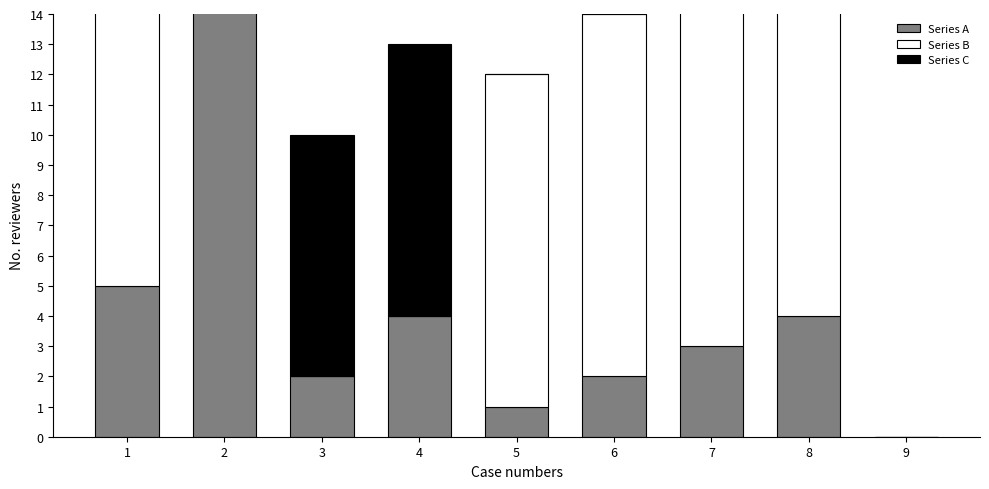

Is the value of Series B at 3 greater than the value of Series C at 4?

No